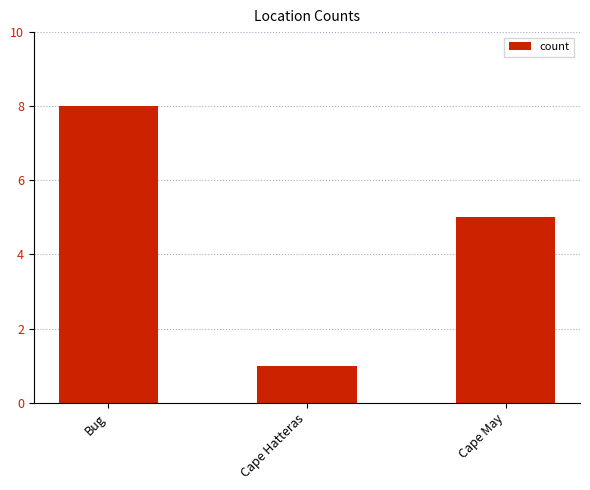

What is the value of the 3rd bar from the left?

5